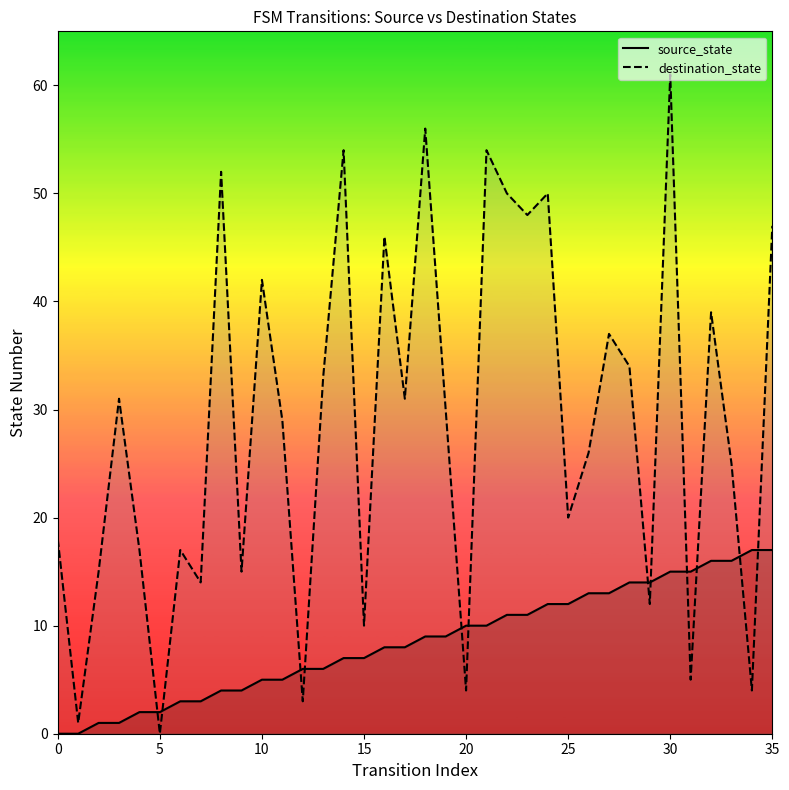

The destination_state series shows 47 at 35. True or false?

True